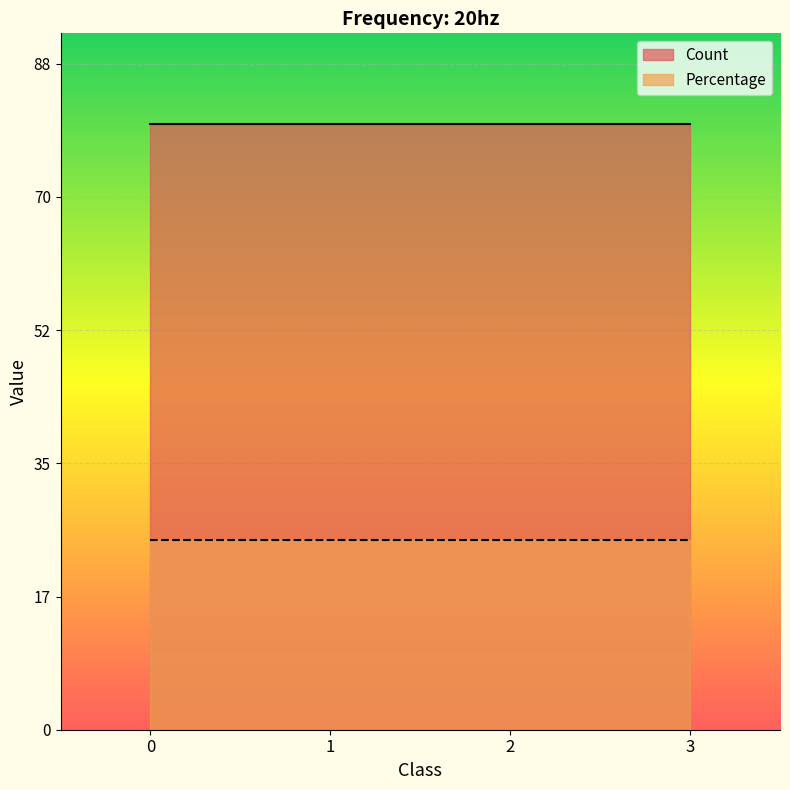

True or false: Count and Percentage cross at least once.

False